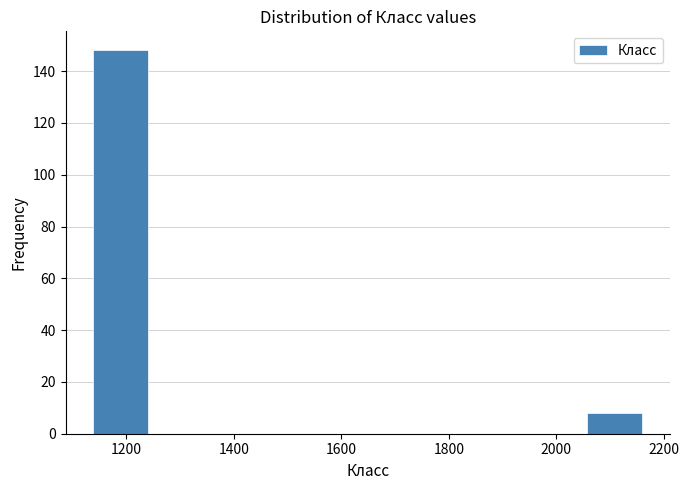

Reading left to right, transcribe this chart: for each bar, give the range it covers on the x-axis and its height. Neither the bar edges nor the heights are printed on the chart, so give them approximately, as read against the axes.

1140 to 1240: 148
1240 to 1340: 0
1340 to 1440: 0
1440 to 1540: 0
1540 to 1640: 0
1640 to 1760: 0
1760 to 1860: 0
1860 to 1960: 0
1960 to 2060: 0
2060 to 2160: 8